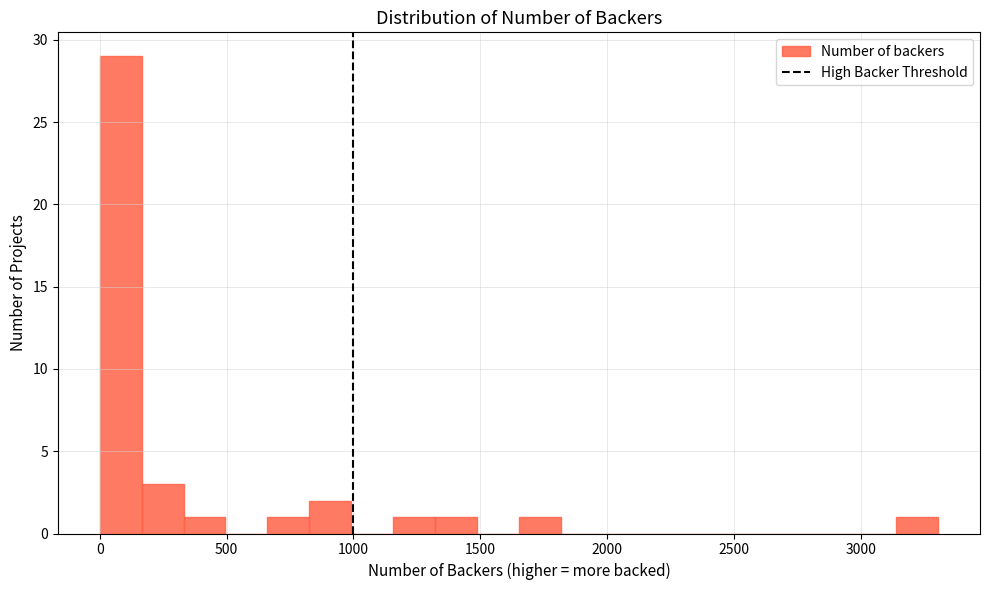

Around what value on the x-axis is the tallest bar? Give the approximate position of its centre, as read against the axis.

100